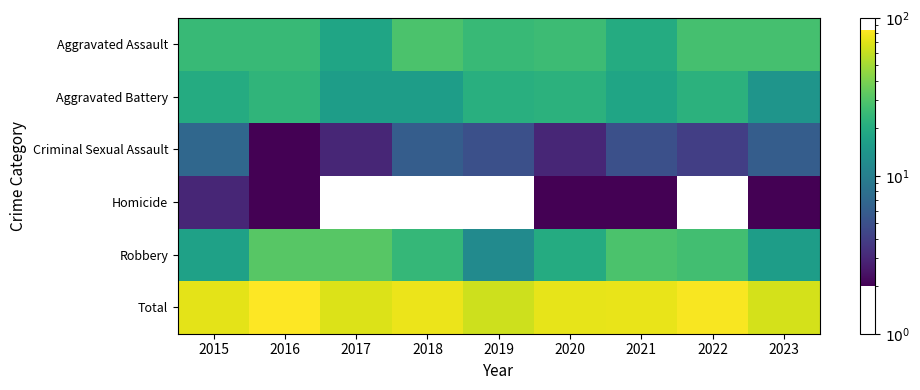

Reading right to left, list all the values displayed in this chart.

Aggravated Assault: 2023=28	2022=28	2021=20	2020=26	2019=25	2018=29	2017=18	2016=25	2015=25
Aggravated Battery: 2023=14	2022=22	2021=18	2020=22	2019=21	2018=16	2017=16	2016=23	2015=20
Criminal Sexual Assault: 2023=6	2022=4	2021=5	2020=3	2019=5	2018=6	2017=3	2016=2	2015=7
Homicide: 2023=2	2022=0	2021=2	2020=2	2019=0	2018=0	2017=0	2016=2	2015=3
Robbery: 2023=16	2022=27	2021=29	2020=20	2019=12	2018=24	2017=32	2016=32	2015=17
Total: 2023=66	2022=81	2021=74	2020=73	2019=63	2018=75	2017=69	2016=84	2015=72